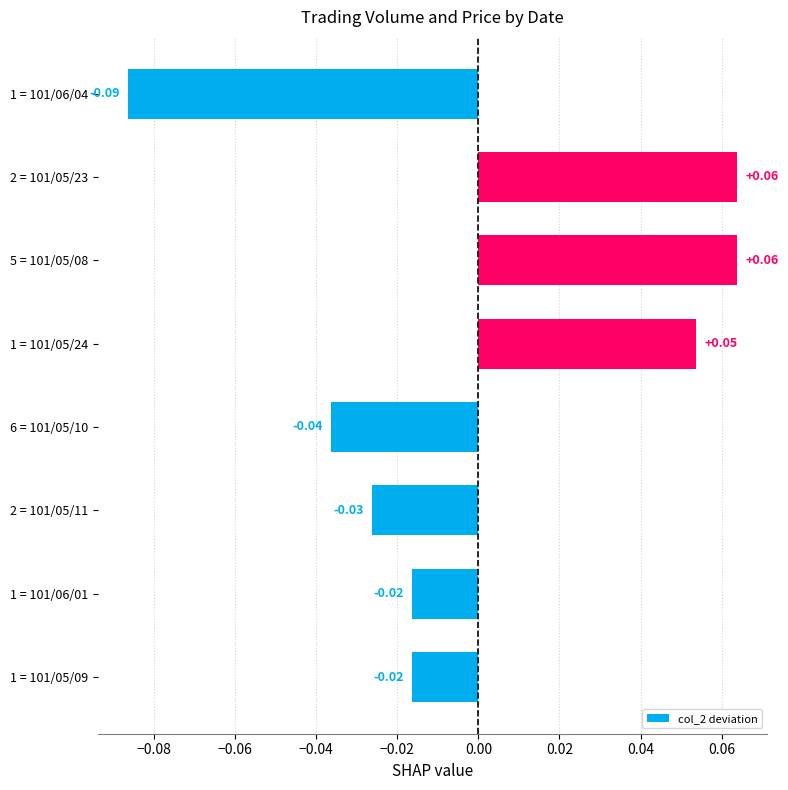

Which has a higher value, 2 = 101/05/11 or 6 = 101/05/10?

2 = 101/05/11